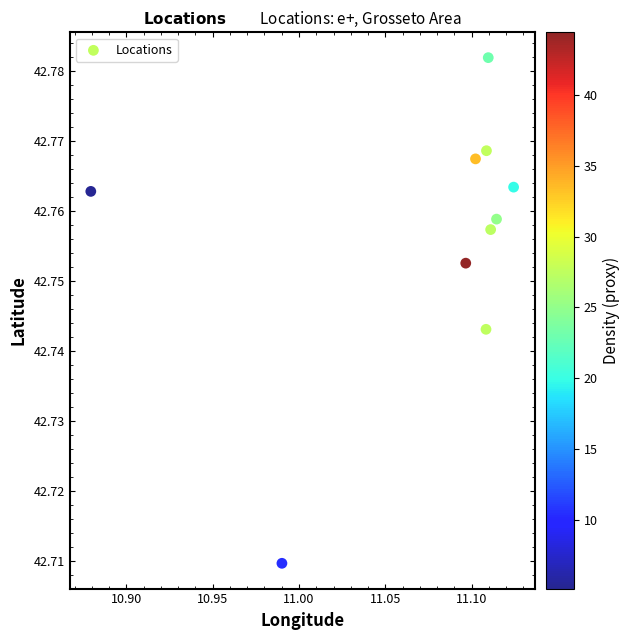

What is the average X value?

11.1